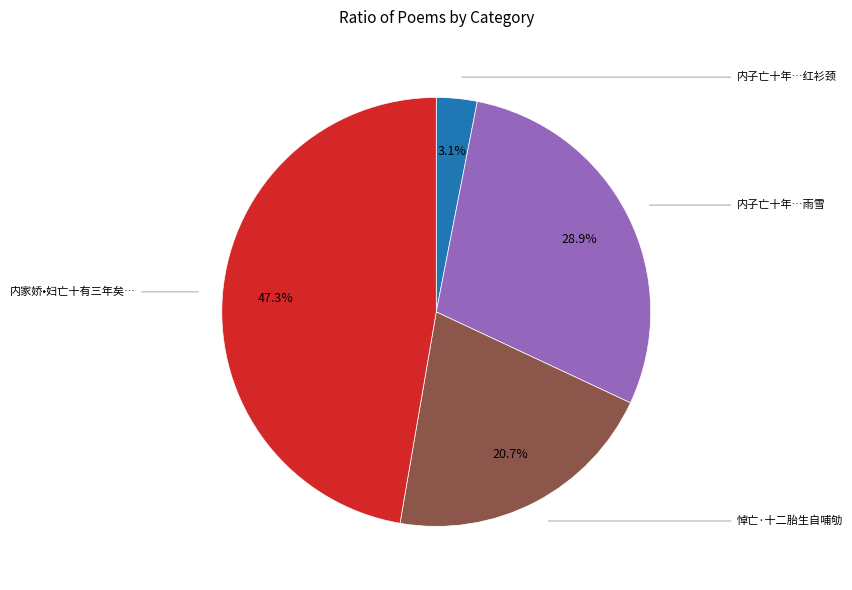

Is there any slice that represents more than half of the pie?

No